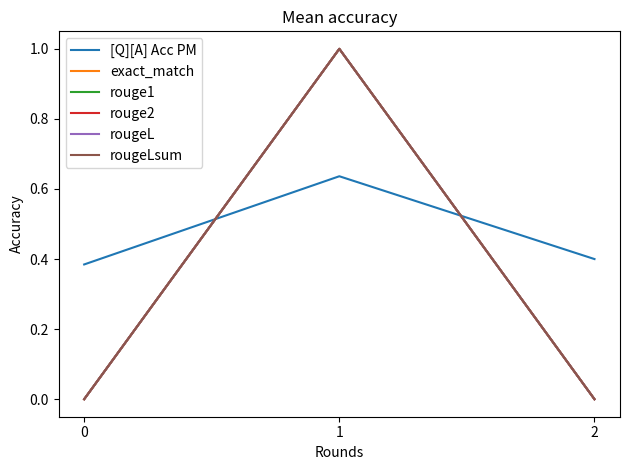

Is this an area chart (filled region under the line)?

No